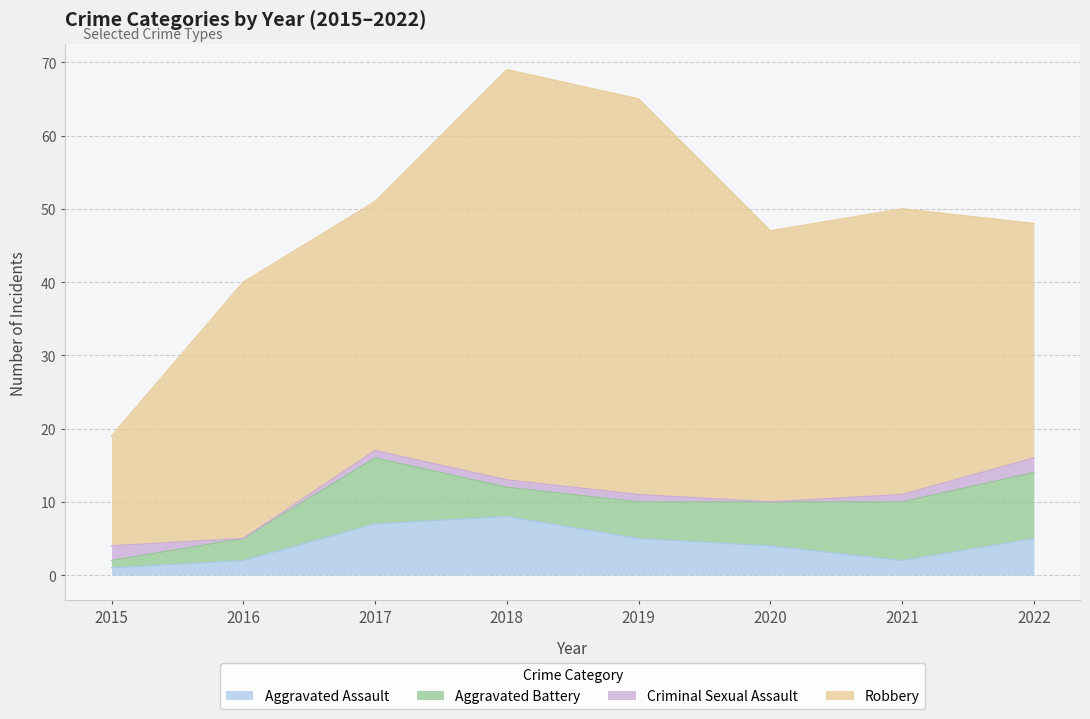

How many lines are shown in the chart?

4